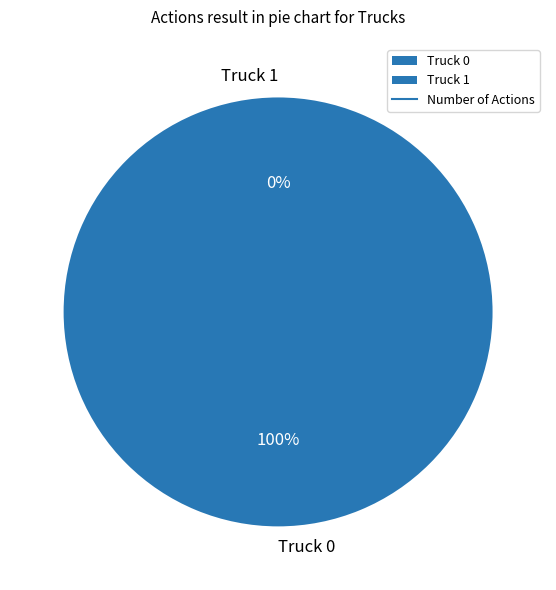

Does any single category account for the majority?

Yes